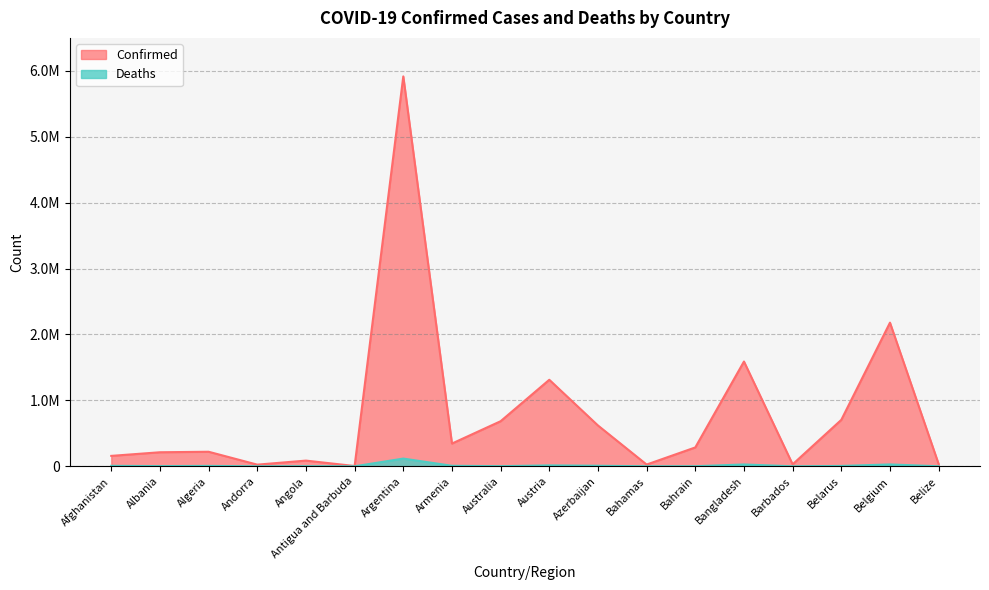

How many interior local peaks does the Deaths series have?

6